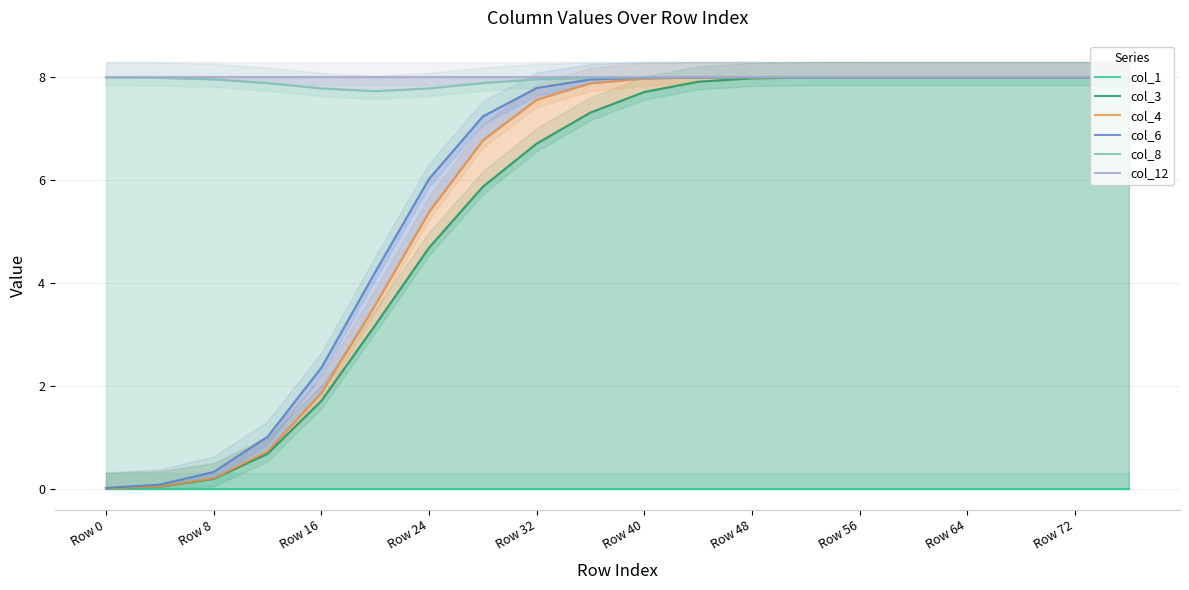

At which category does the chart reach its minimum across all series?

Row 0